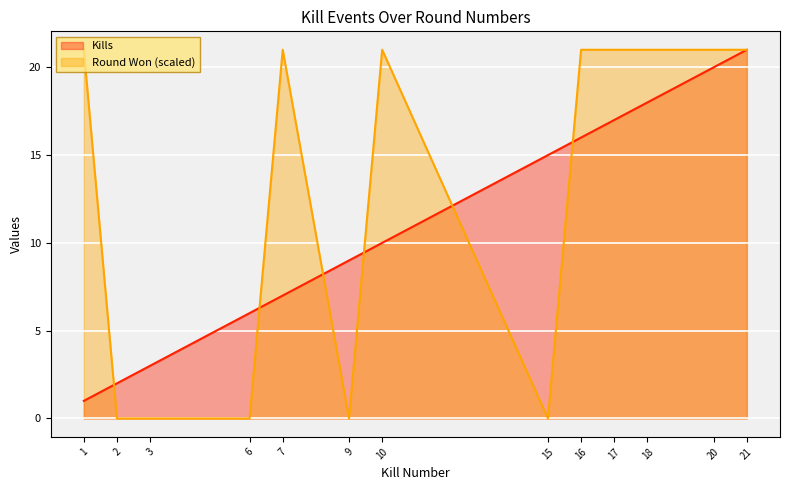

How many Round Won (1=yes, 0=no) values are between 0 and 21?

13